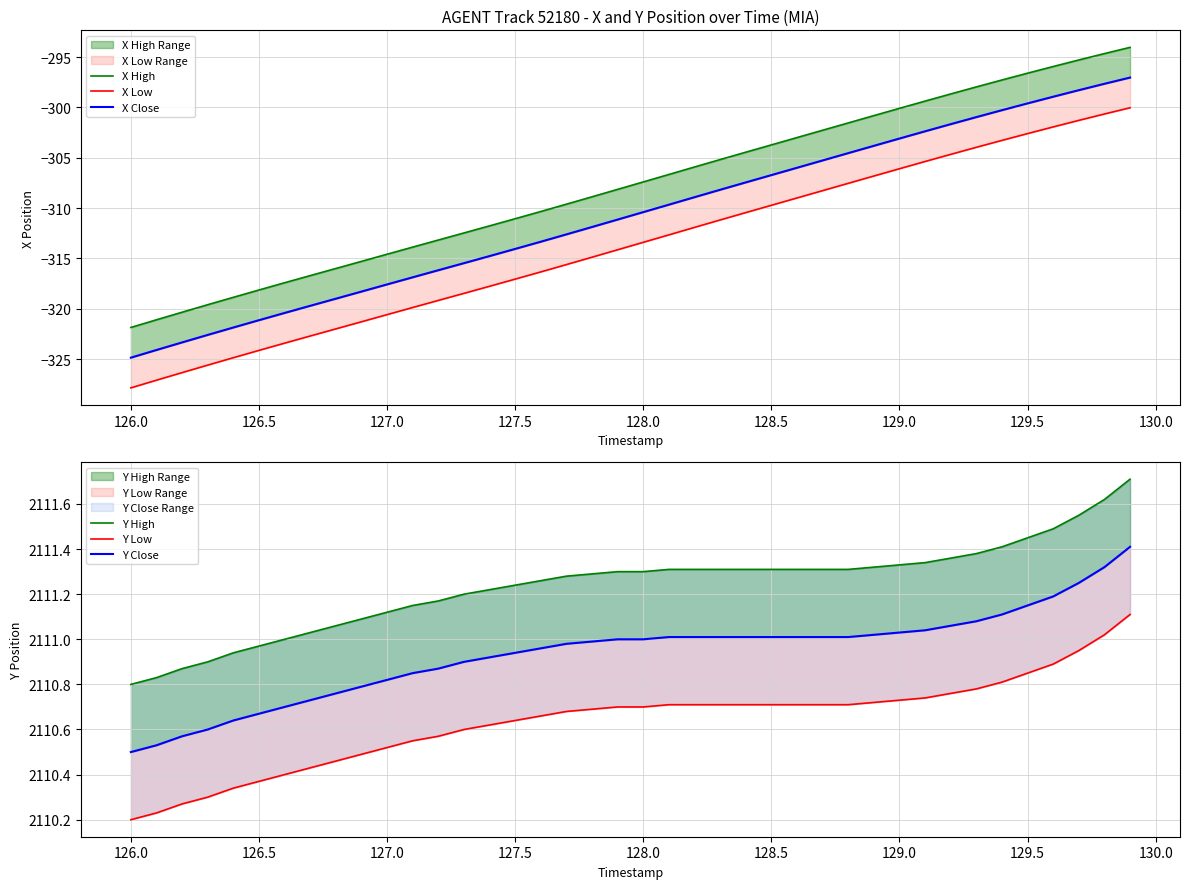

Rank the series at 127.5 from highest to lowest value.

Y High, Y Close, Y Low, X High, X Close, X Low